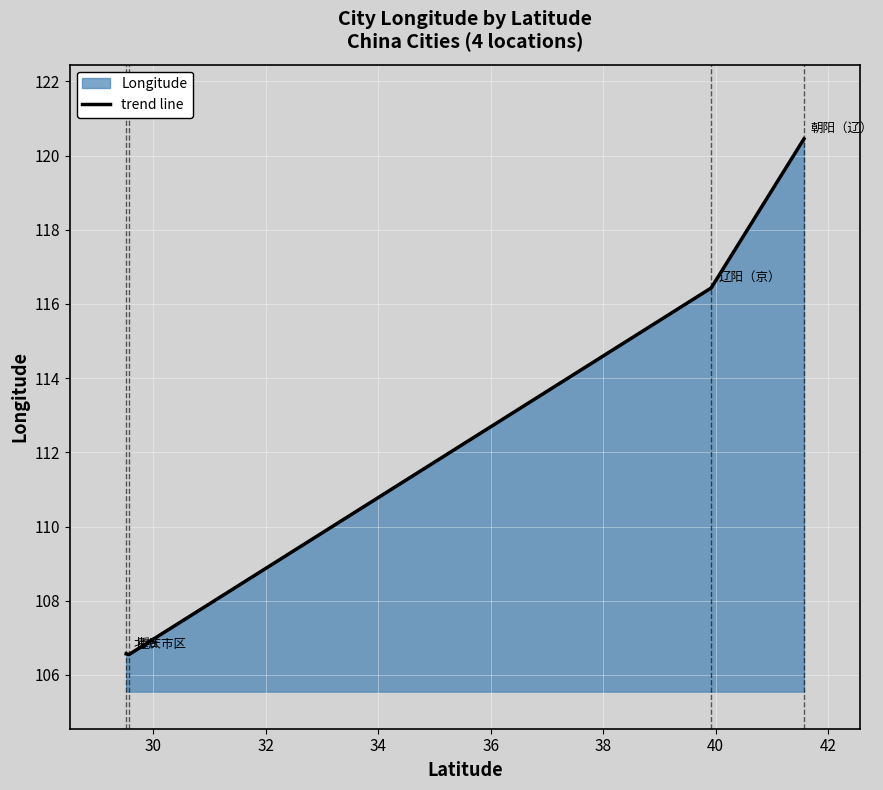

What is the minimum value shown in the chart?

106.5